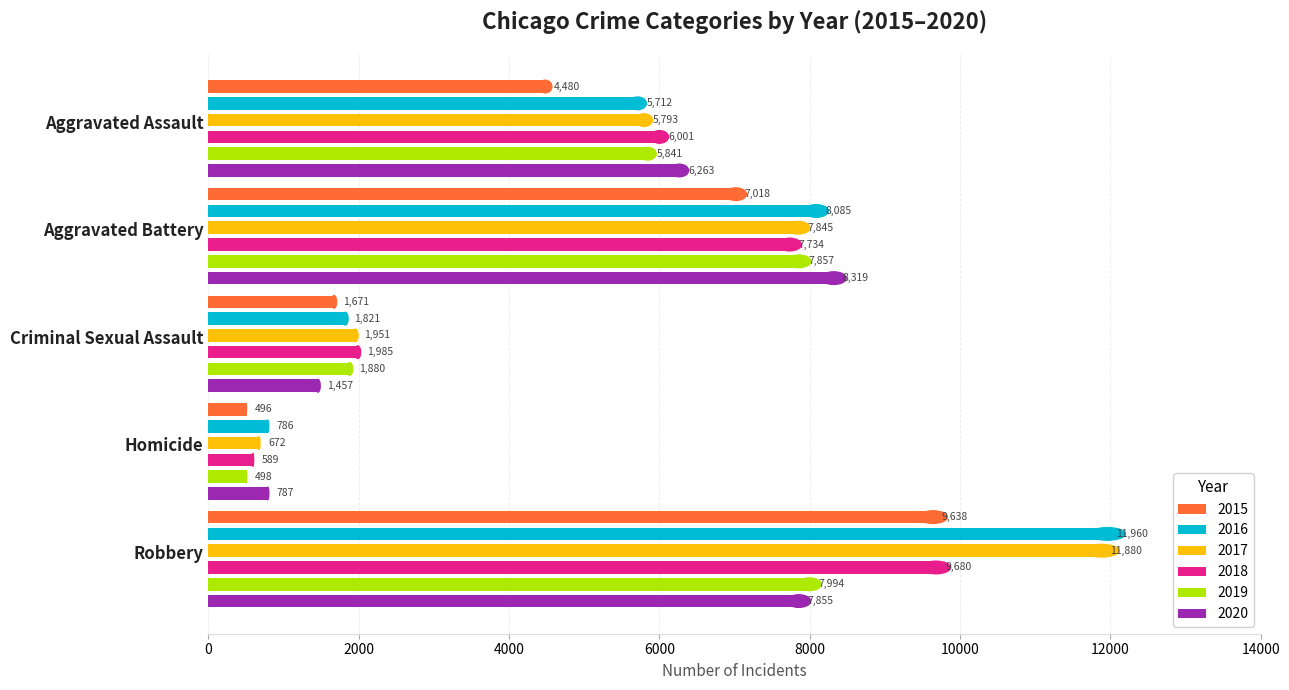

What is the difference between the maximum and minimum values in the 2015 series?

9142